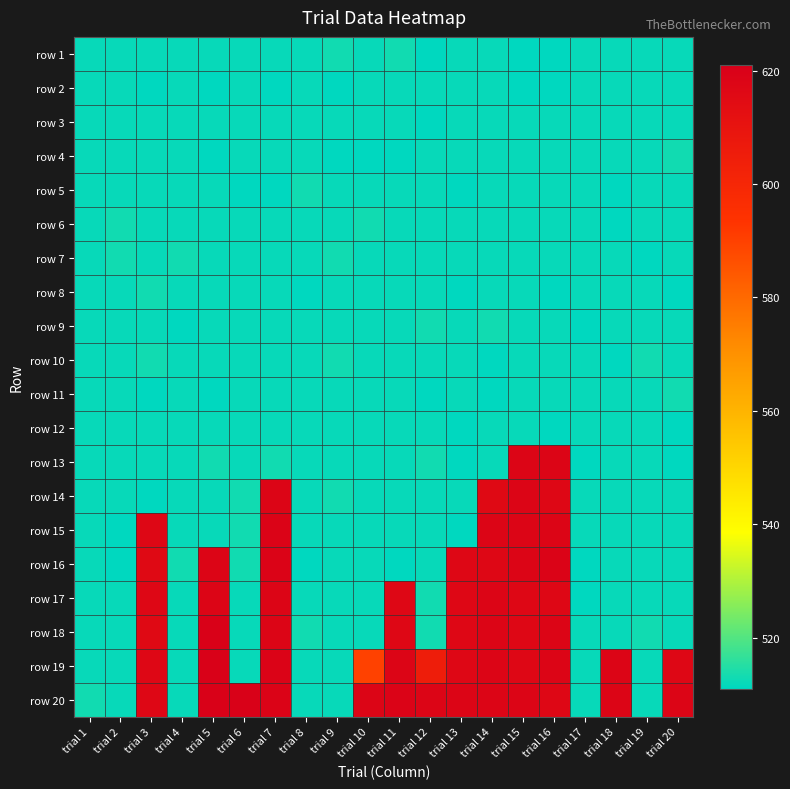

Count the number of data series in this chart.

20